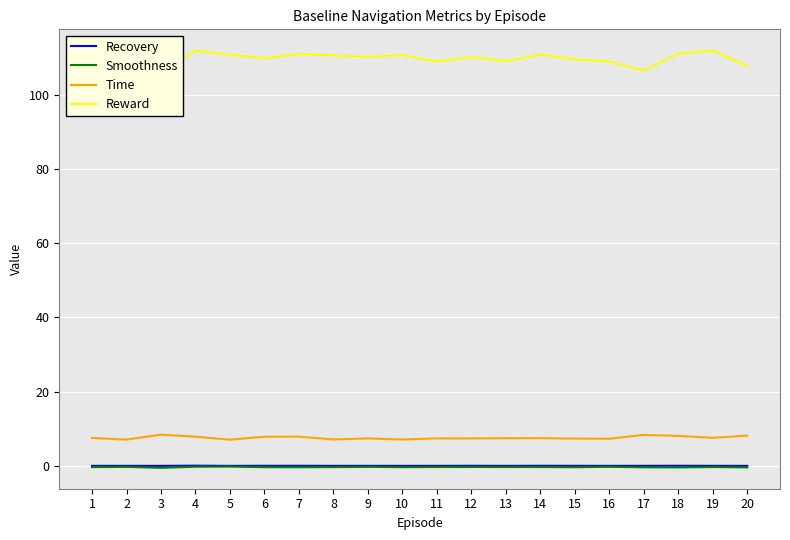

Does the chart display data point markers on the line(s)?

No